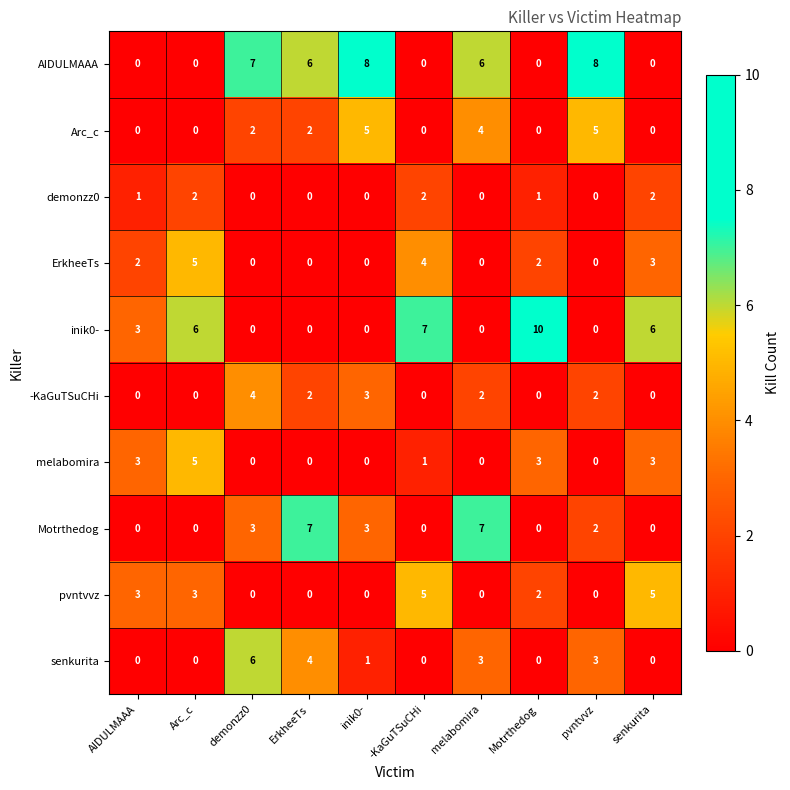

Which label corresponds to the largest value in the chart?

Motrthedog